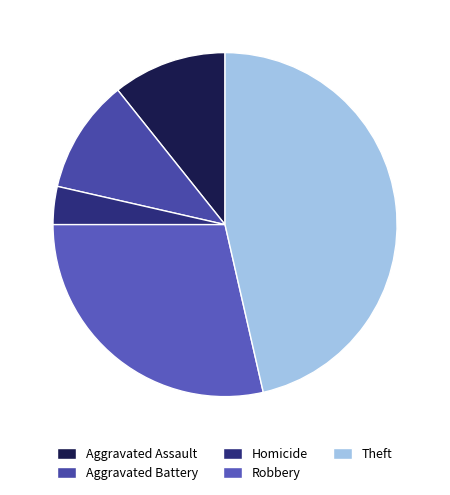

Is it true that Aggravated Assault is 16% of the pie?

False